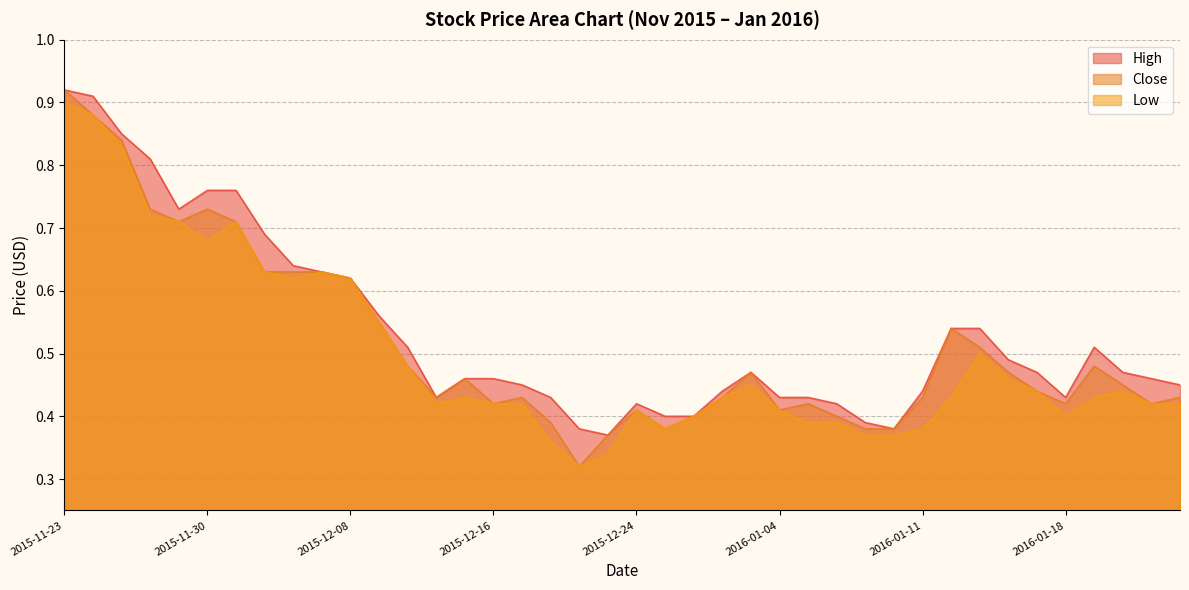

At which category does Close reach its first local peak?

2015-11-30